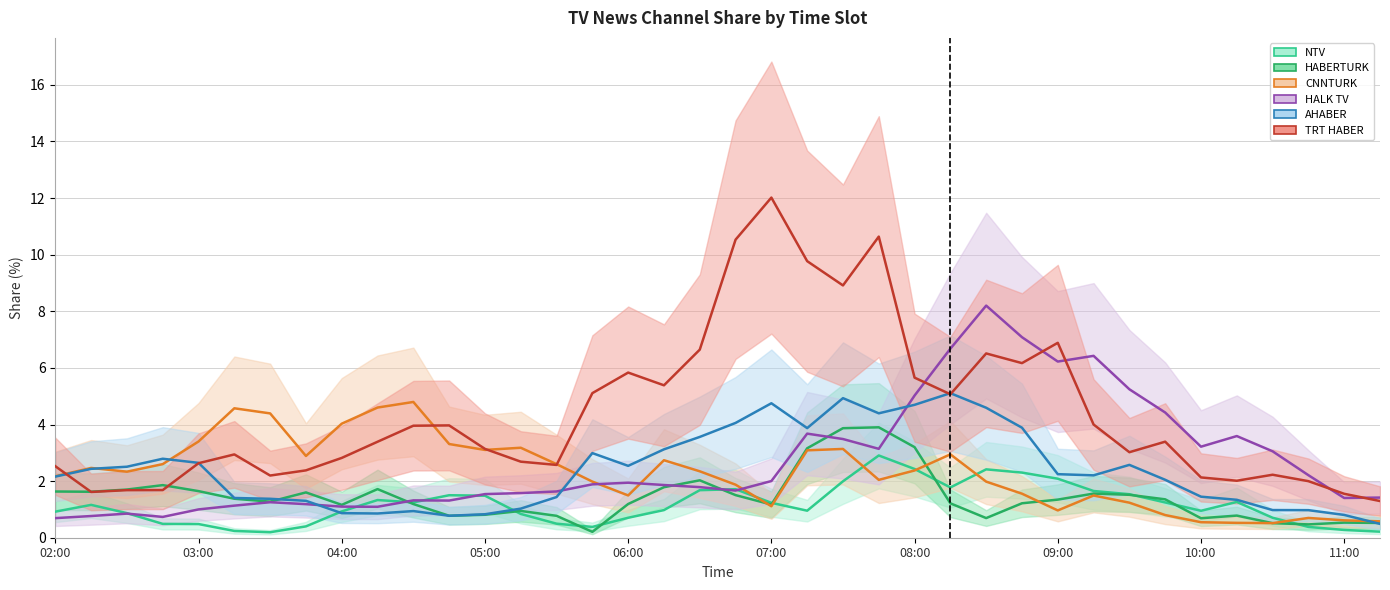

Which has a higher value, 29 or 21?

29